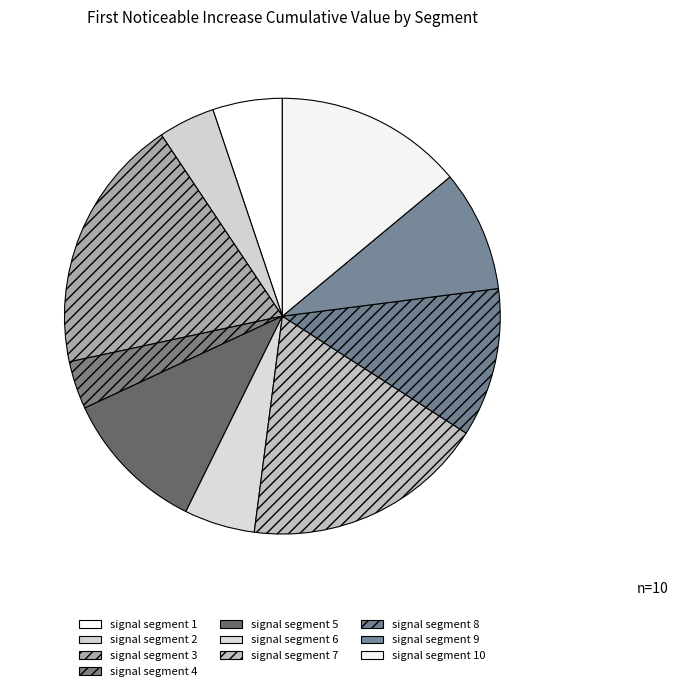

True or false: signal segment 3 accounts for 6% of the total.

False